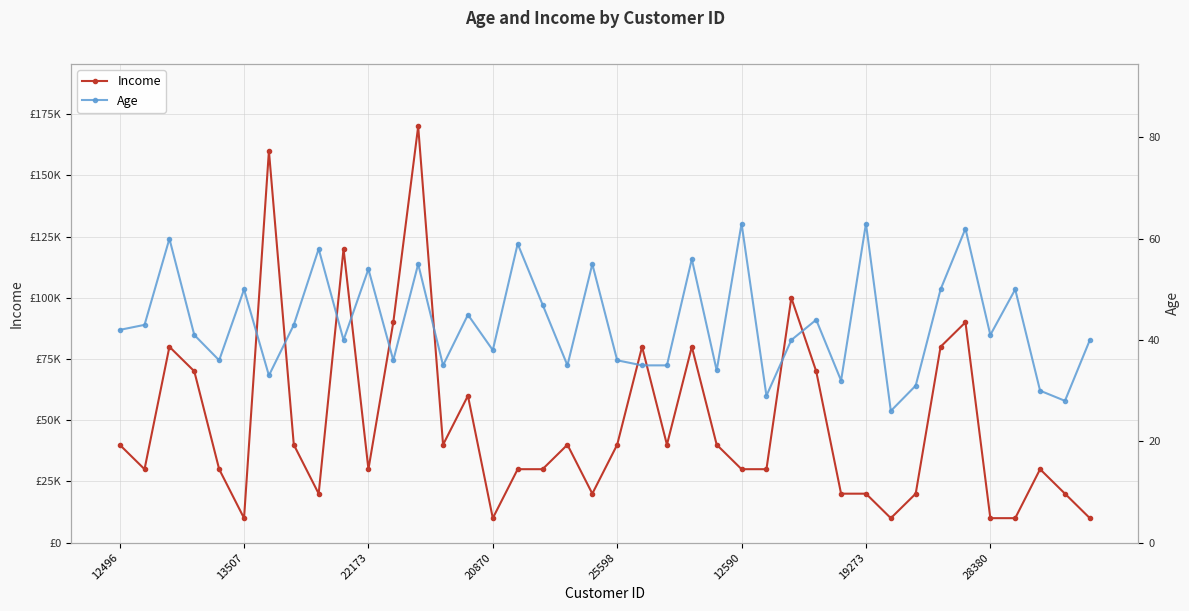

Count the number of data series in this chart.

2